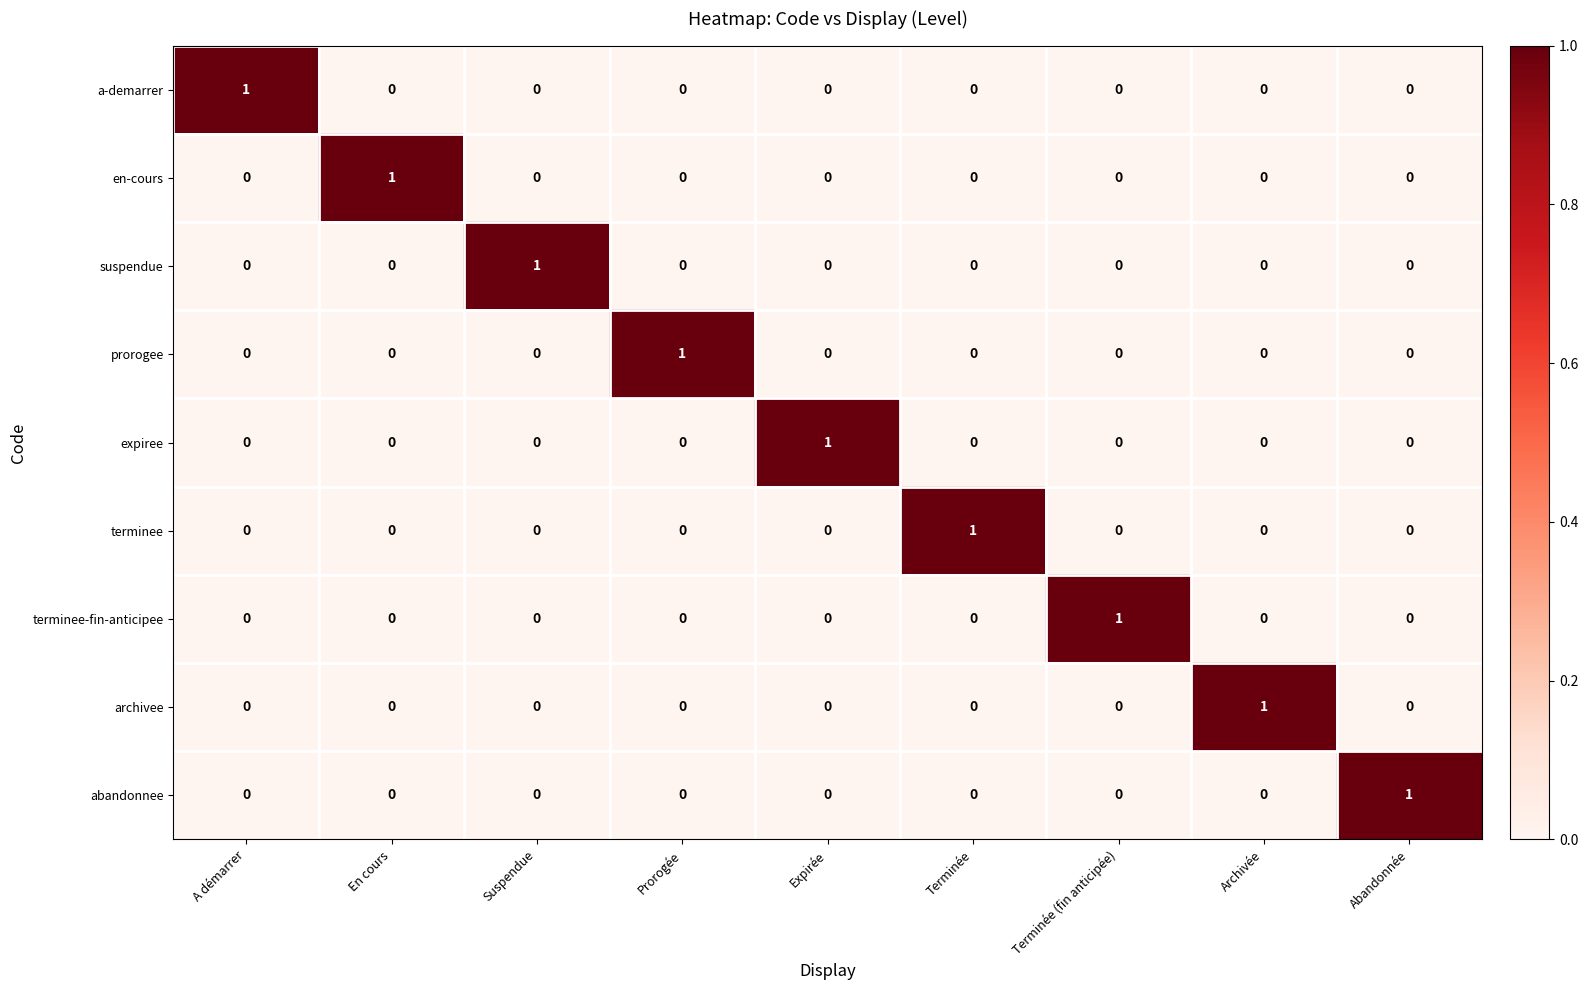

True or false: prorogee has a value of 0 at Suspendue.

True